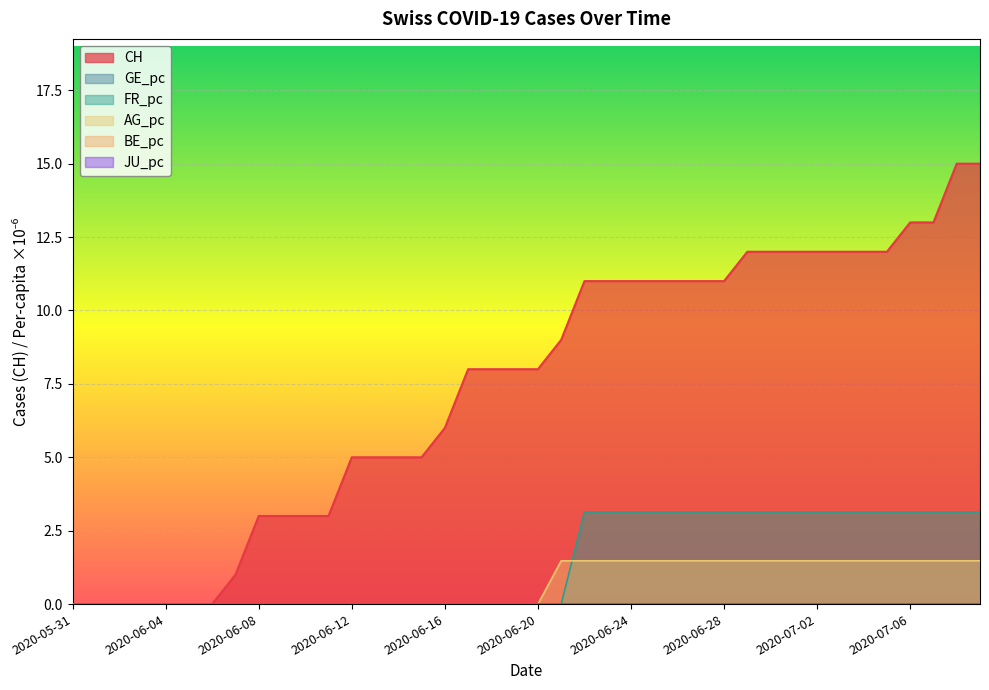

The value of CH at 2020-06-26 is 11.0. True or false?

True